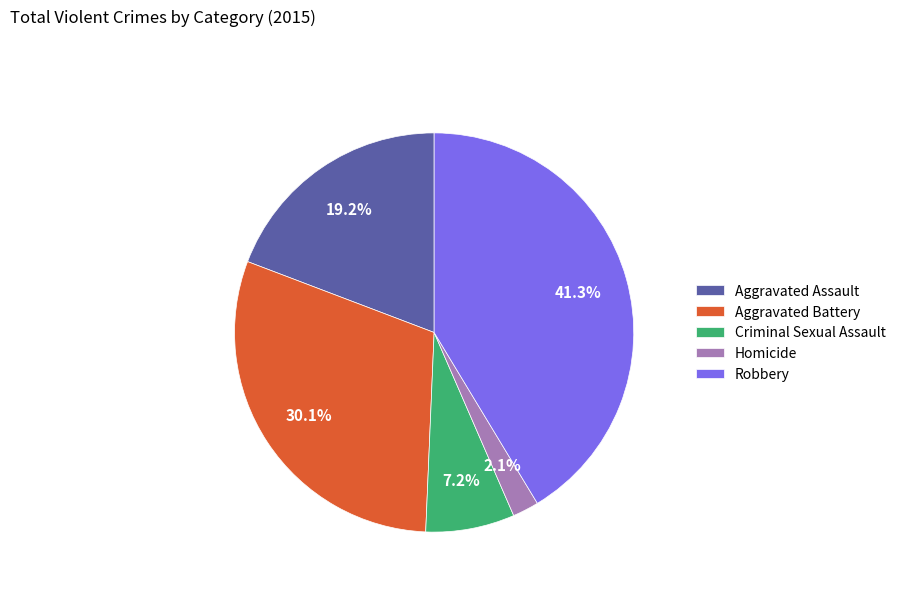

Is the sum of Criminal Sexual Assault and Aggravated Assault greater than half?

No